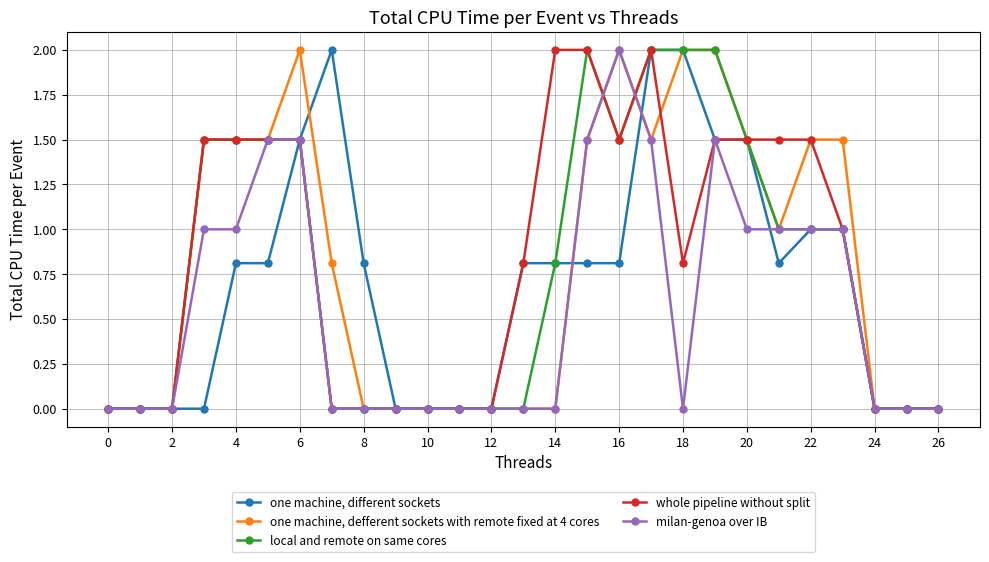

What is the highest value of the local and remote on same cores series?

2.0